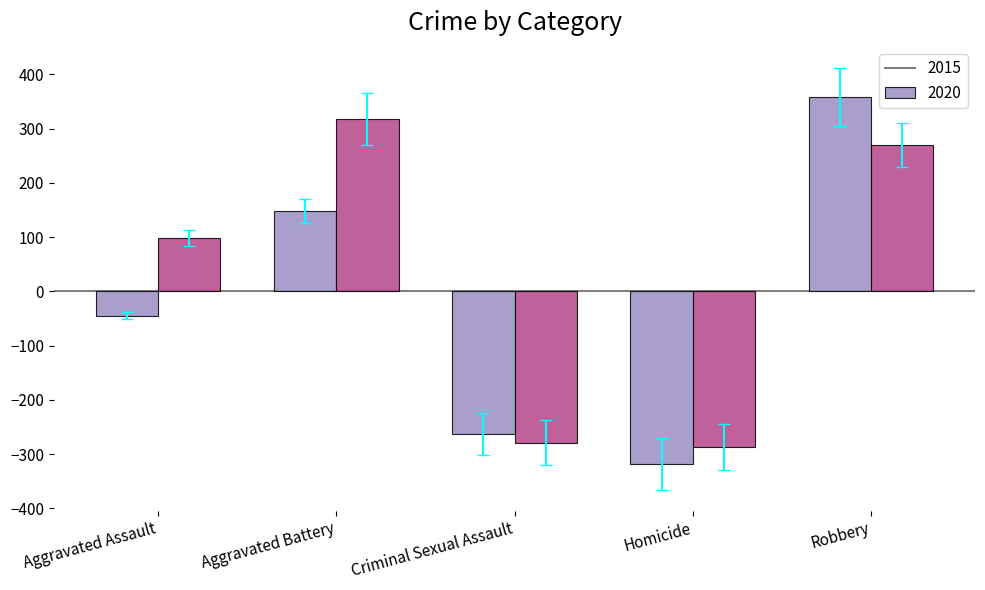

Which series has the largest total across all categories?

2020